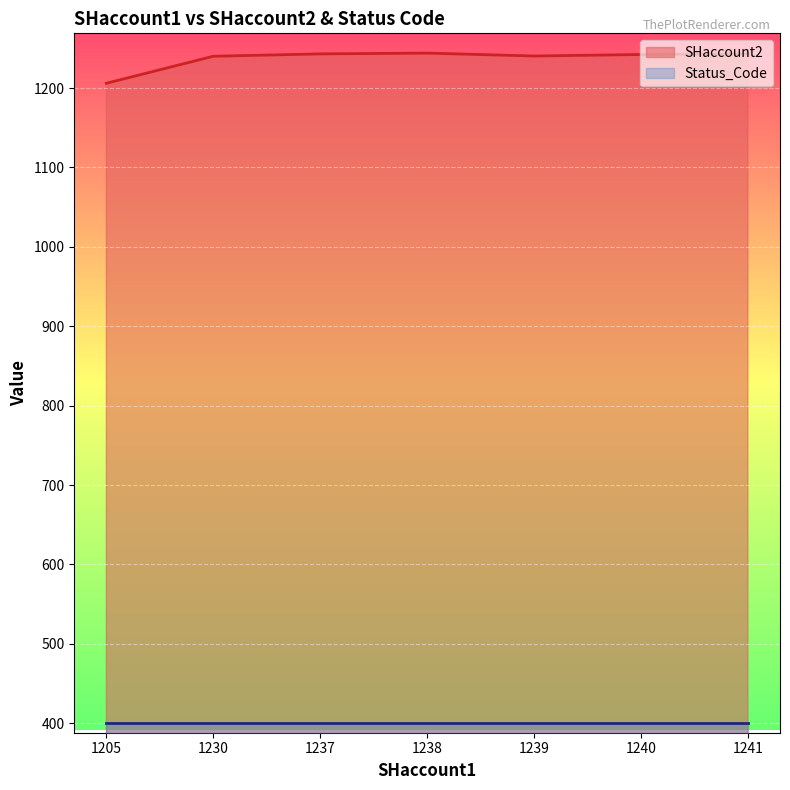

Between 1230 and 1241, which series saw the biggest shift?

SHaccount2